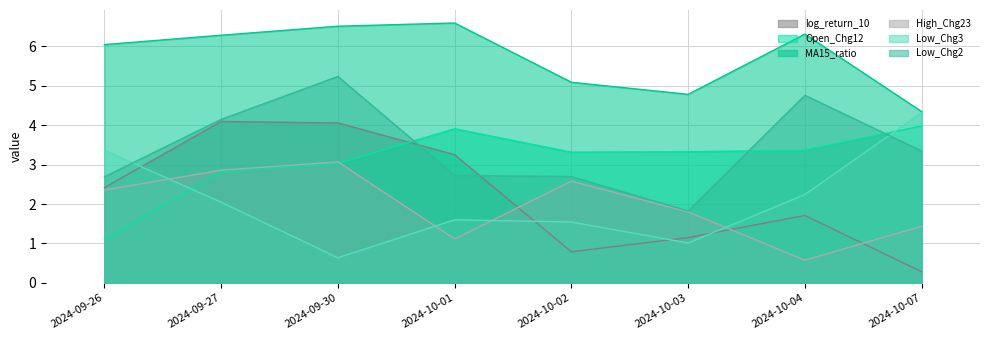

What is the label of the 2nd point from the left?

2024-09-27